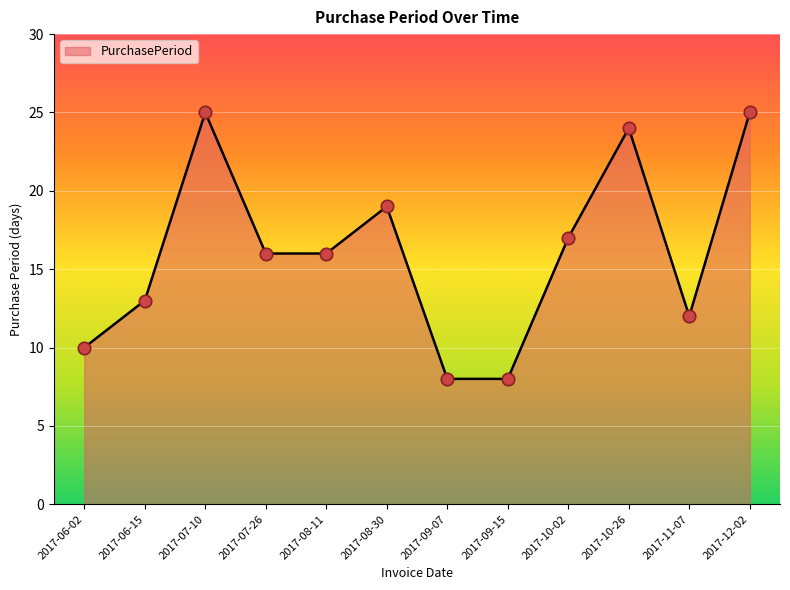

What is the change in value from 2017-08-11 to 2017-09-07?

-8